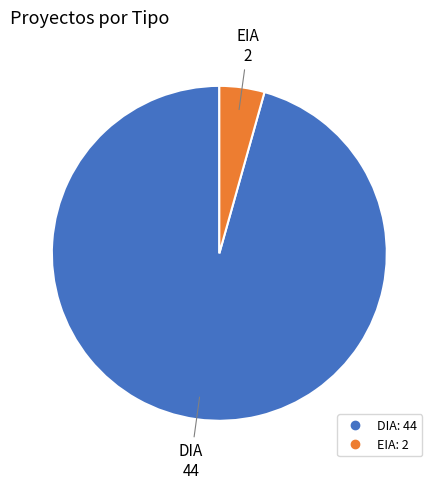

How many segments does this pie chart have?

2